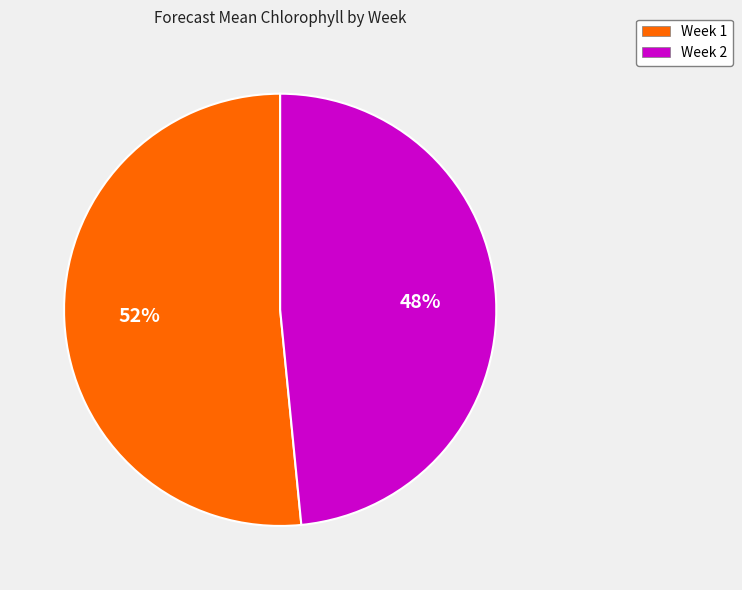

What is the ratio of the value at Week 2 to the value at Week 1?

0.9